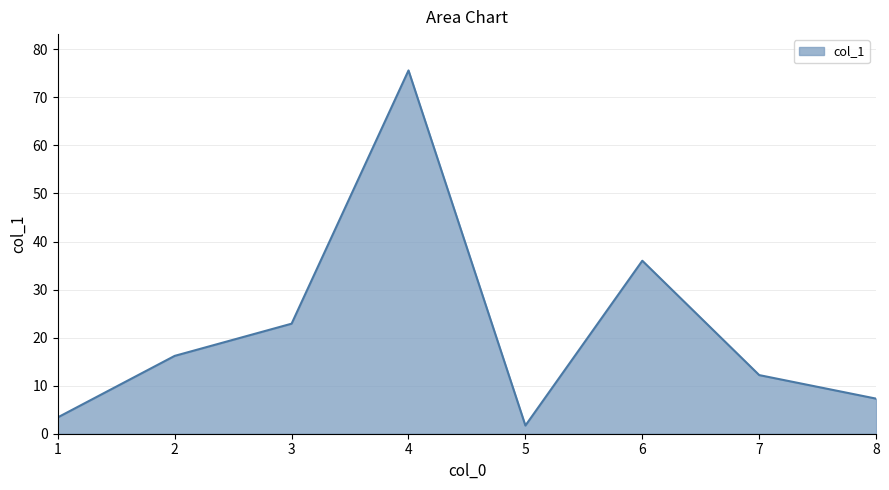

What is the smallest value displayed?

1.7